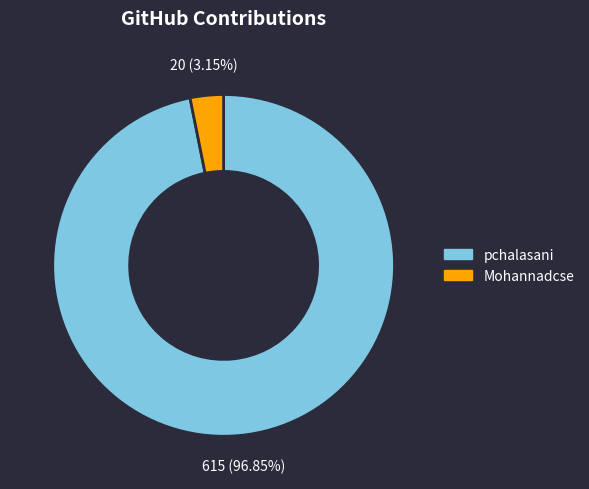

Is there any slice that represents more than half of the pie?

Yes